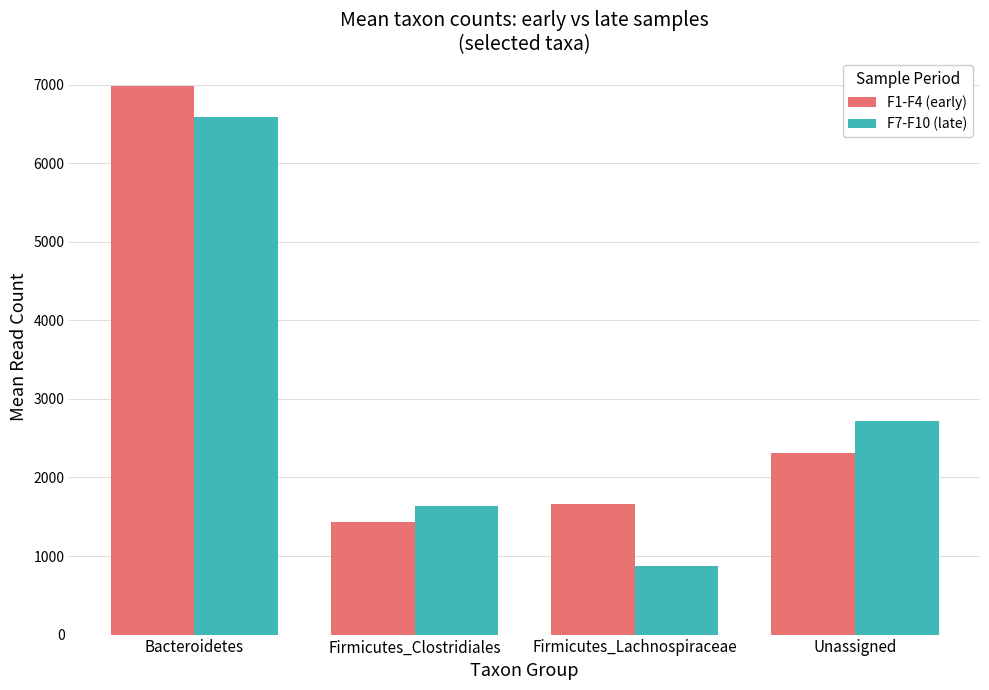

What is the label of the 1st bar from the left?

Bacteroidetes